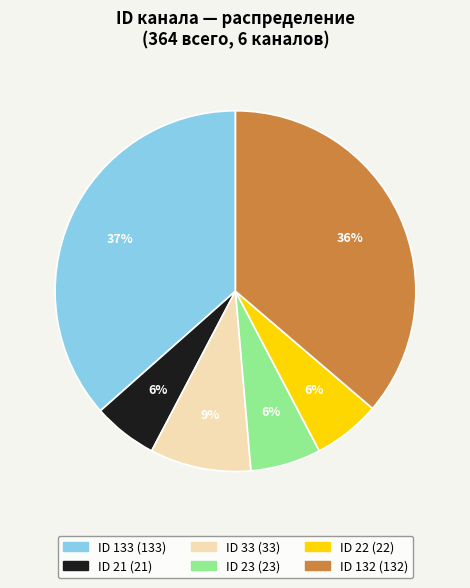

Is there any slice that represents more than half of the pie?

No